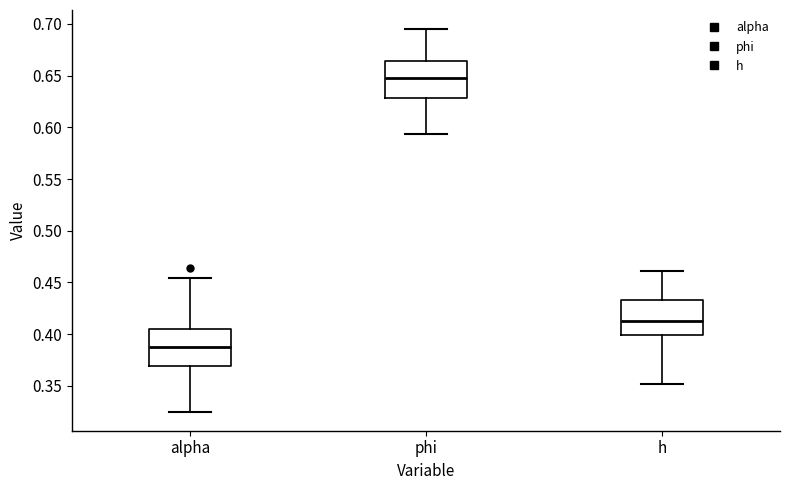

Where is the lower edge of the box for alpha on the y-axis? The values are not printed on the chart, so give them approximately, as read against the axis.

0.370